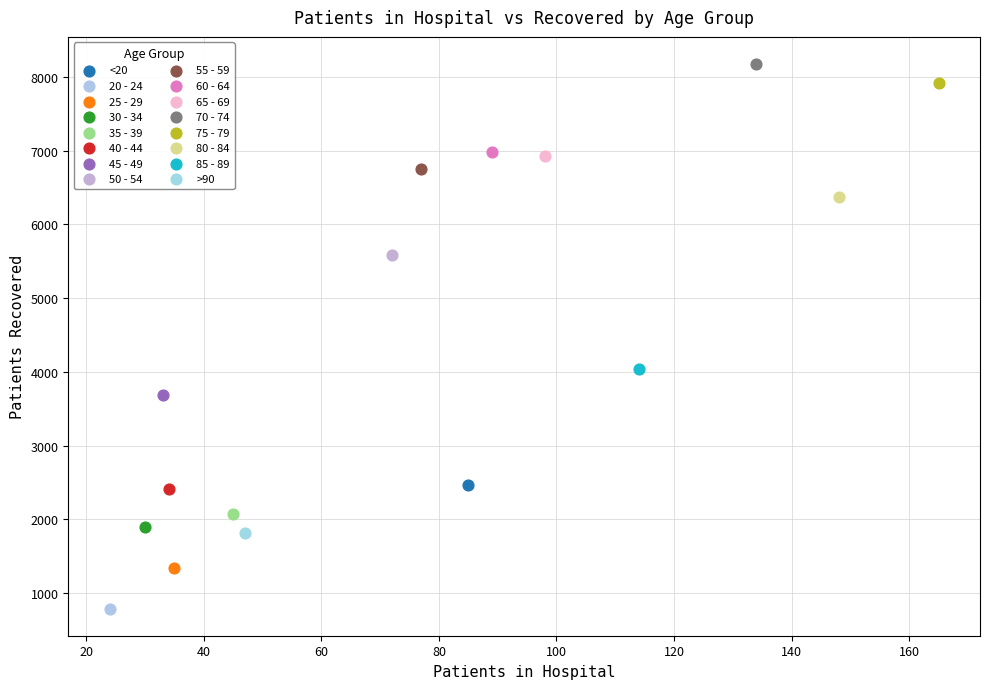

Which series reaches the minimum Y coordinate?

20 - 24